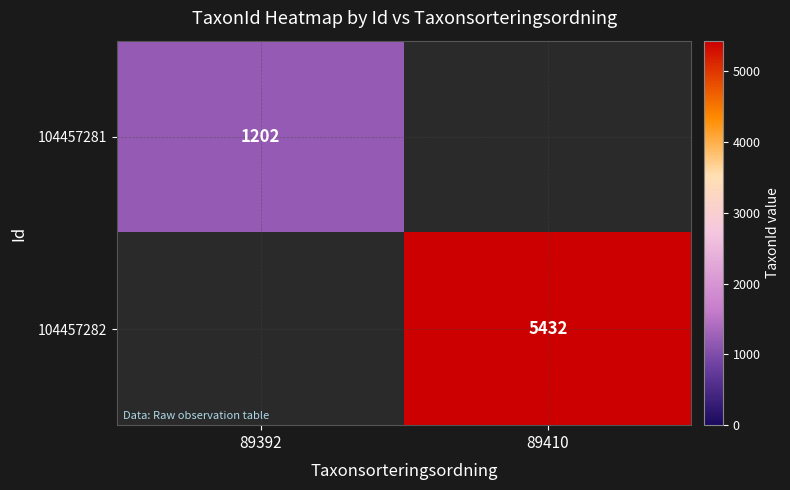

Is it true that 104457281 equals 1202 at 89392?

True